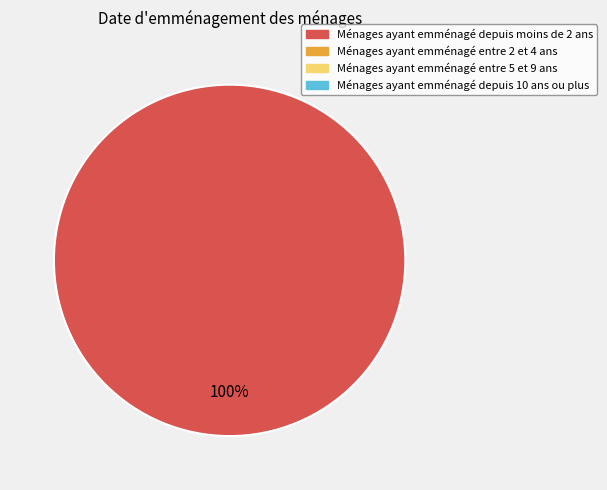

Is there a majority slice in this chart?

Yes